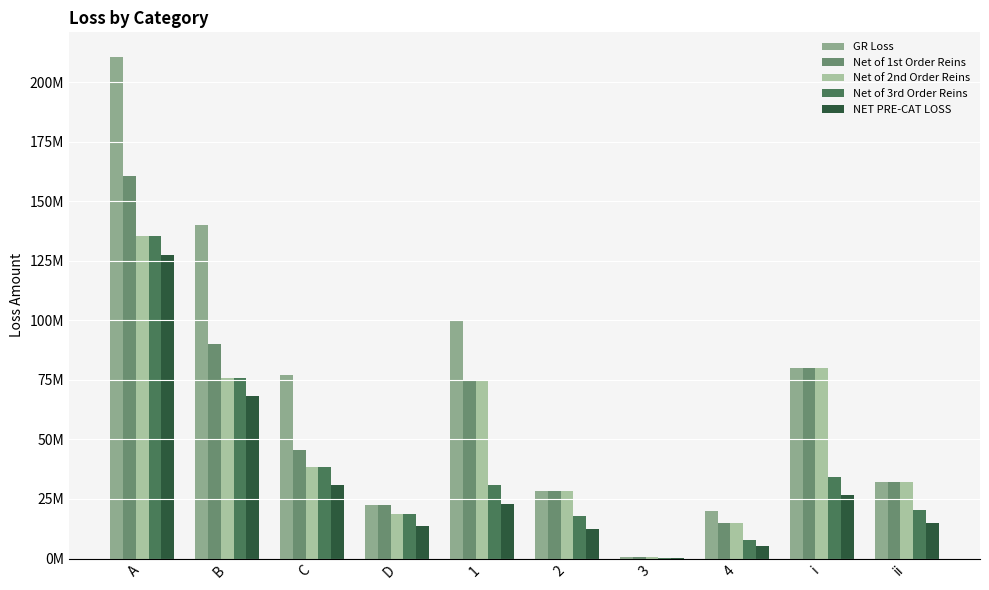

How many values in the GR Loss series exceed 77059585?

5